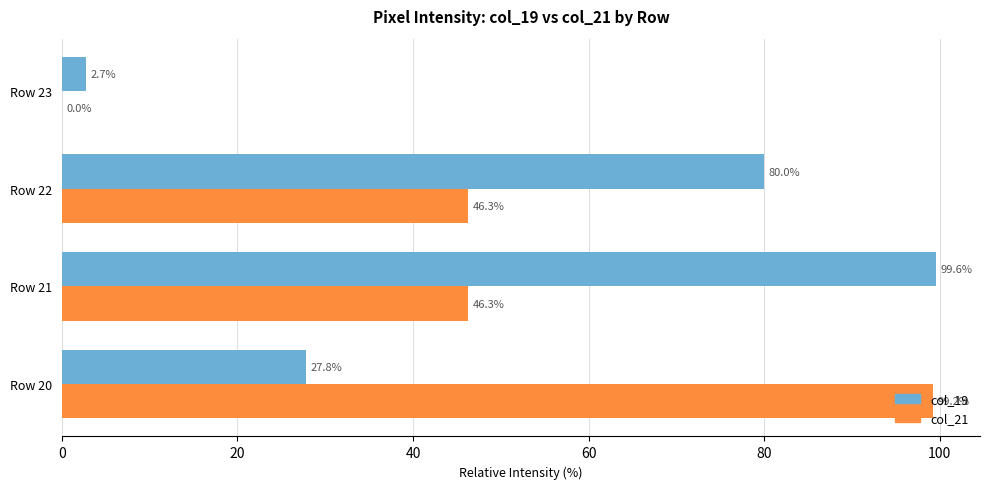

How many data points does each series have?

4